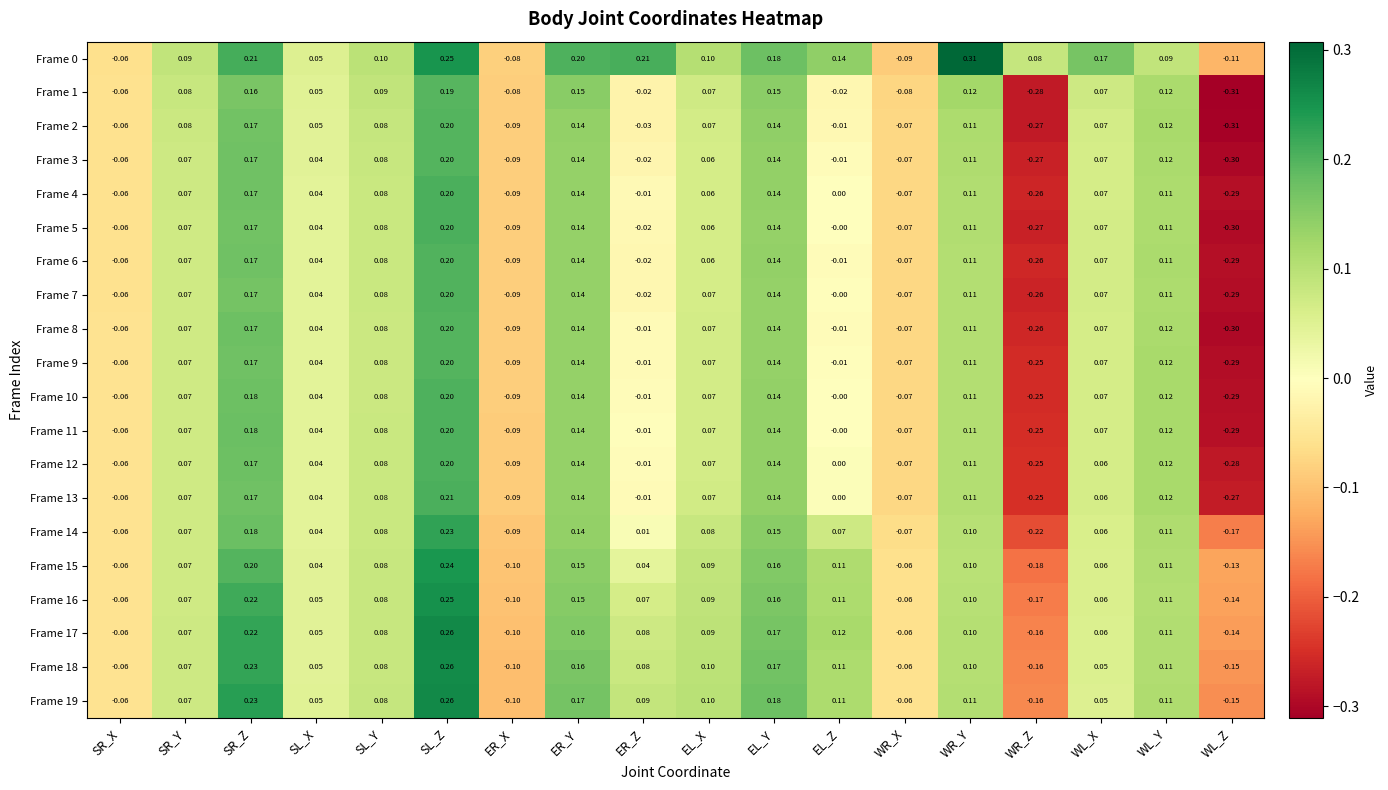

At which label is Frame 17 closest to 0?

SL_X